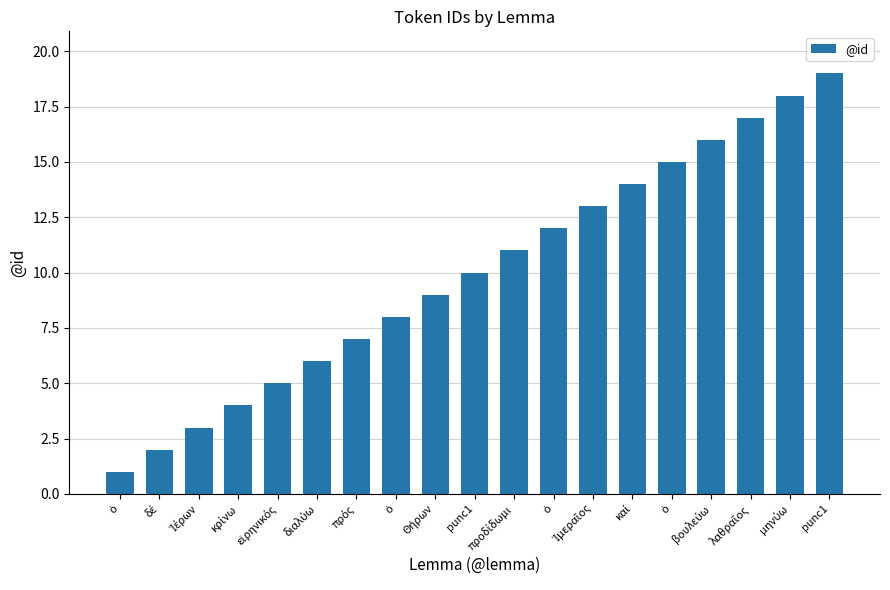

What value does the data have at βουλεύω?

16